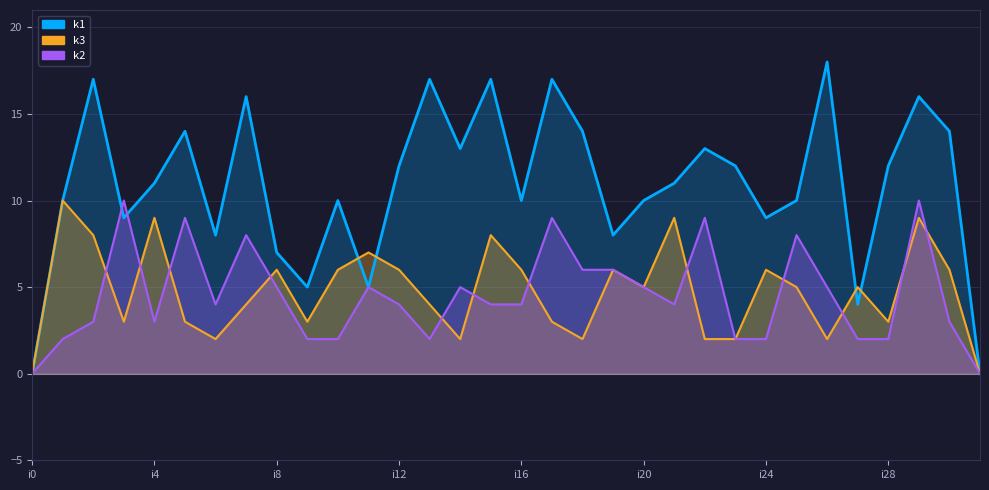

How many interior local valleys does the k2 series have?

4